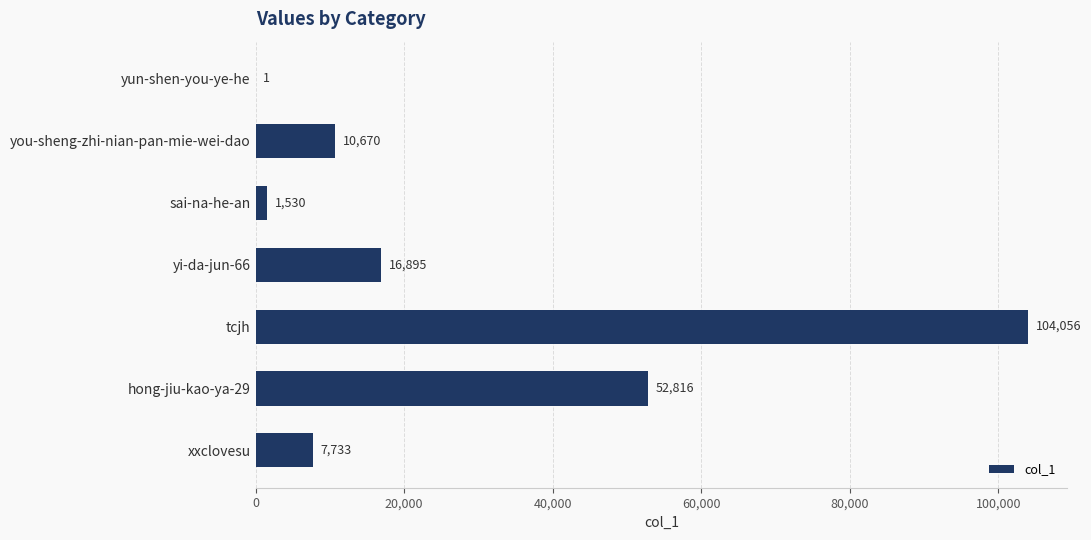

What is the change in value from you-sheng-zhi-nian-pan-mie-wei-dao to sai-na-he-an?

-9140